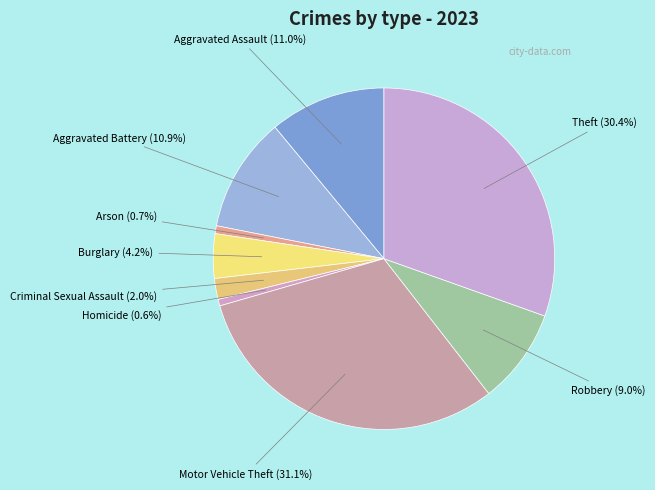

How many slices are in this pie chart?

9